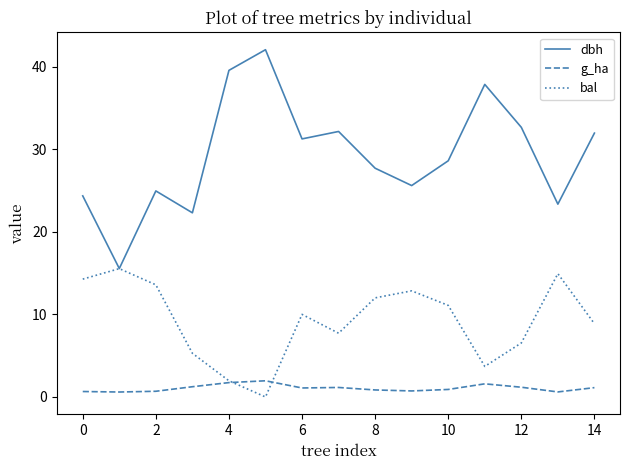

What is the highest value of the g_ha series?

2.0